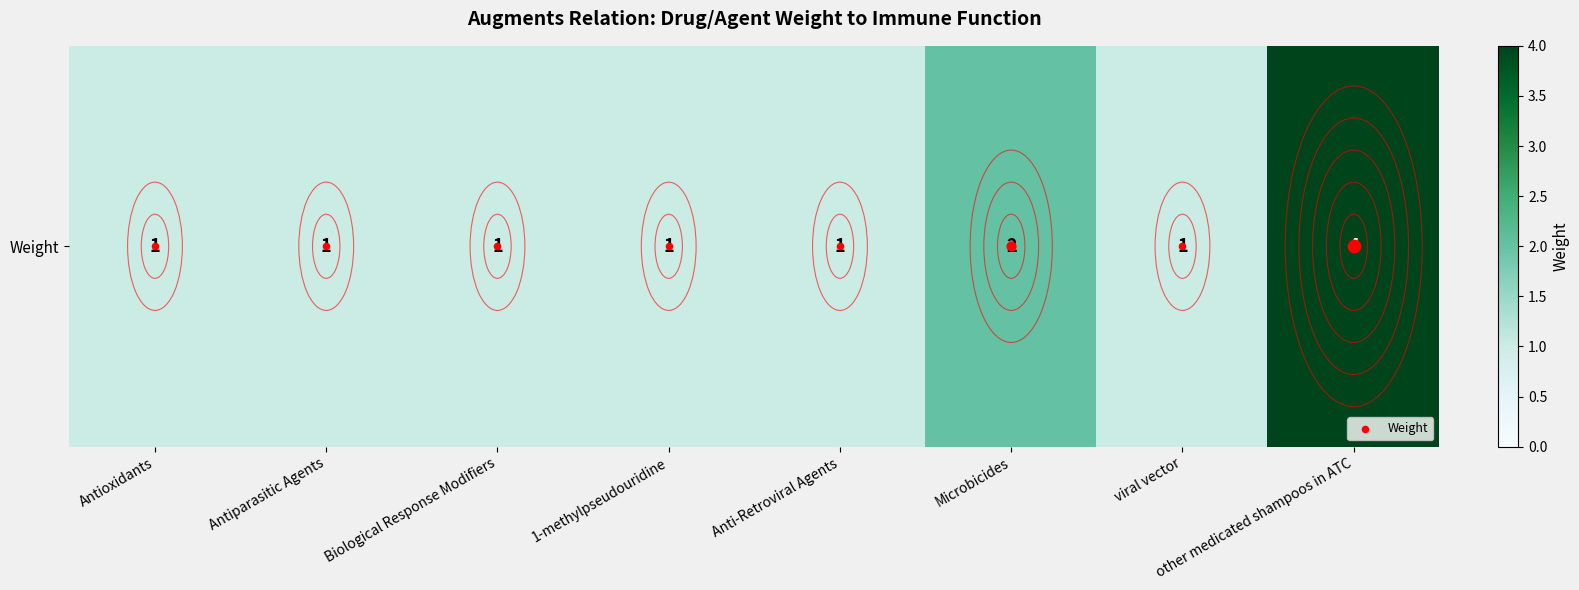

How many values are between 1 and 2?

7